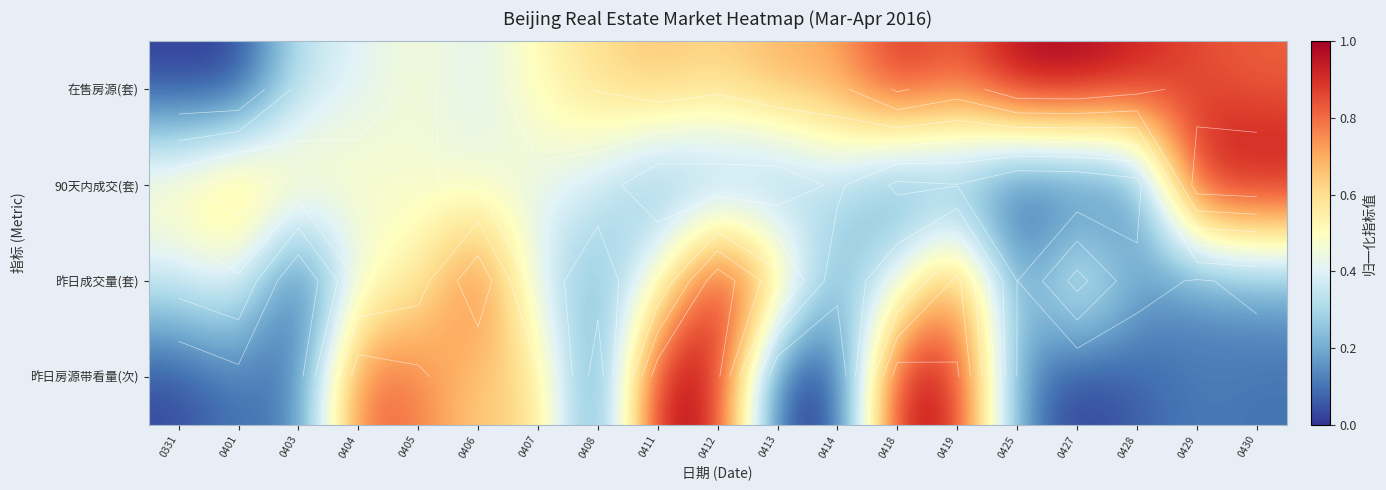

At which category does the chart reach its peak across all series?

0411